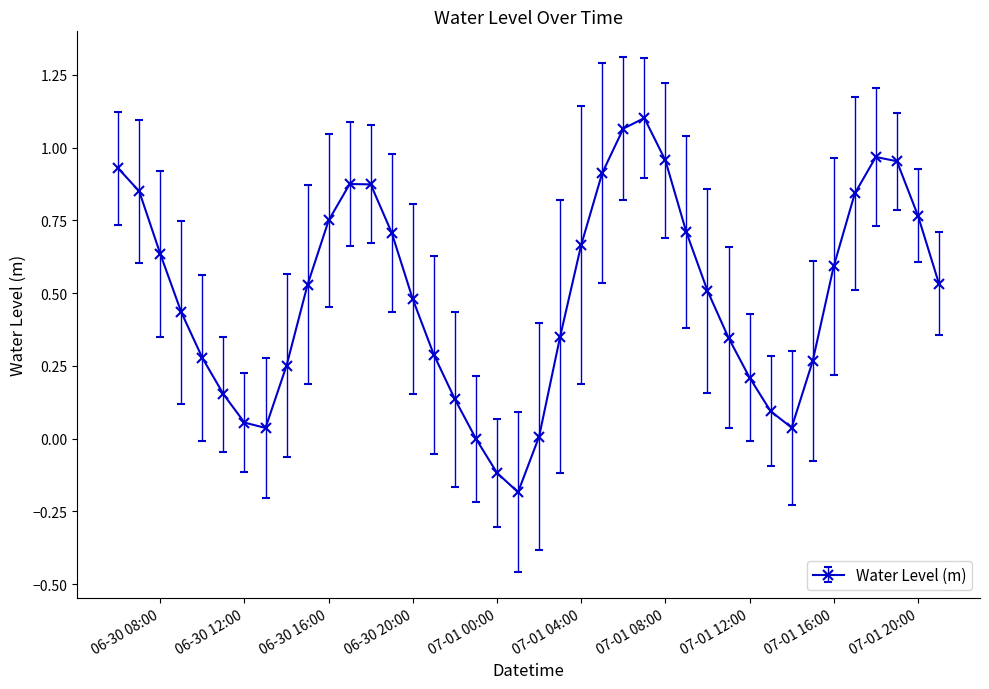

What is the difference between the maximum and minimum values?

1.3